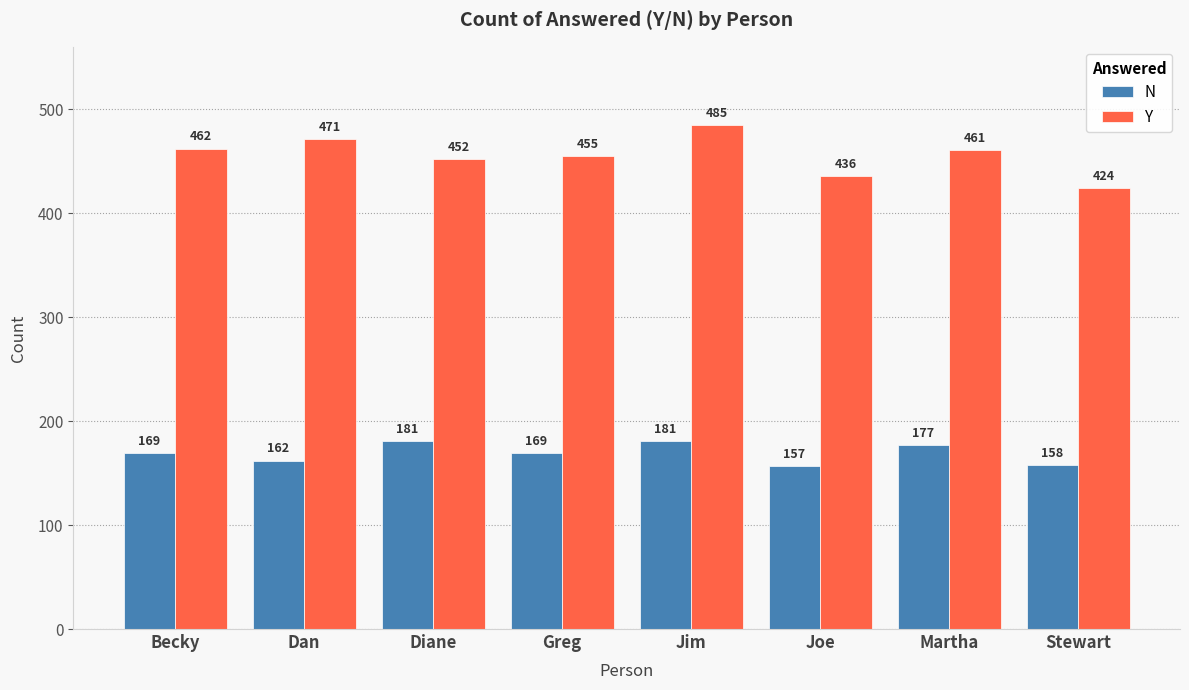

Count the N values in the range 162 to 181.

6